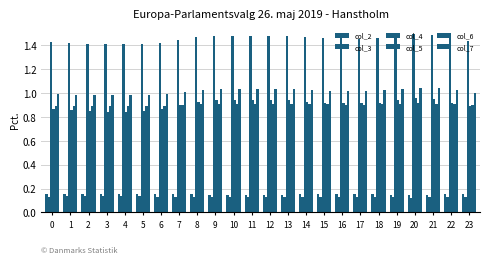

Reading left to right, extract all data points from this chart.

col_2: 0.2	0.2	0.2	0.2	0.2	0.2	0.2	0.2	0.1	0.1	0.1	0.1	0.1	0.1	0.1	0.2	0.2	0.2	0.2	0.1	0.1	0.1	0.2	0.2
col_3: 0.1	0.1	0.1	0.1	0.1	0.1	0.1	0.1	0.1	0.1	0.1	0.1	0.1	0.1	0.1	0.1	0.1	0.1	0.1	0.1	0.1	0.1	0.1	0.1
col_4: 1.4	1.4	1.4	1.4	1.4	1.4	1.4	1.4	1.5	1.5	1.5	1.5	1.5	1.5	1.5	1.5	1.5	1.5	1.5	1.5	1.5	1.5	1.5	1.4
col_5: 0.9	0.9	0.8	0.8	0.8	0.8	0.9	0.9	0.9	0.9	0.9	0.9	0.9	0.9	0.9	0.9	0.9	0.9	0.9	0.9	1.0	0.9	0.9	0.9
col_6: 0.9	0.9	0.9	0.9	0.9	0.9	0.9	0.9	0.9	0.9	0.9	0.9	0.9	0.9	0.9	0.9	0.9	0.9	0.9	0.9	0.9	0.9	0.9	0.9
col_7: 1.0	1.0	1.0	1.0	1.0	1.0	1.0	1.0	1.0	1.0	1.0	1.0	1.0	1.0	1.0	1.0	1.0	1.0	1.0	1.0	1.0	1.0	1.0	1.0